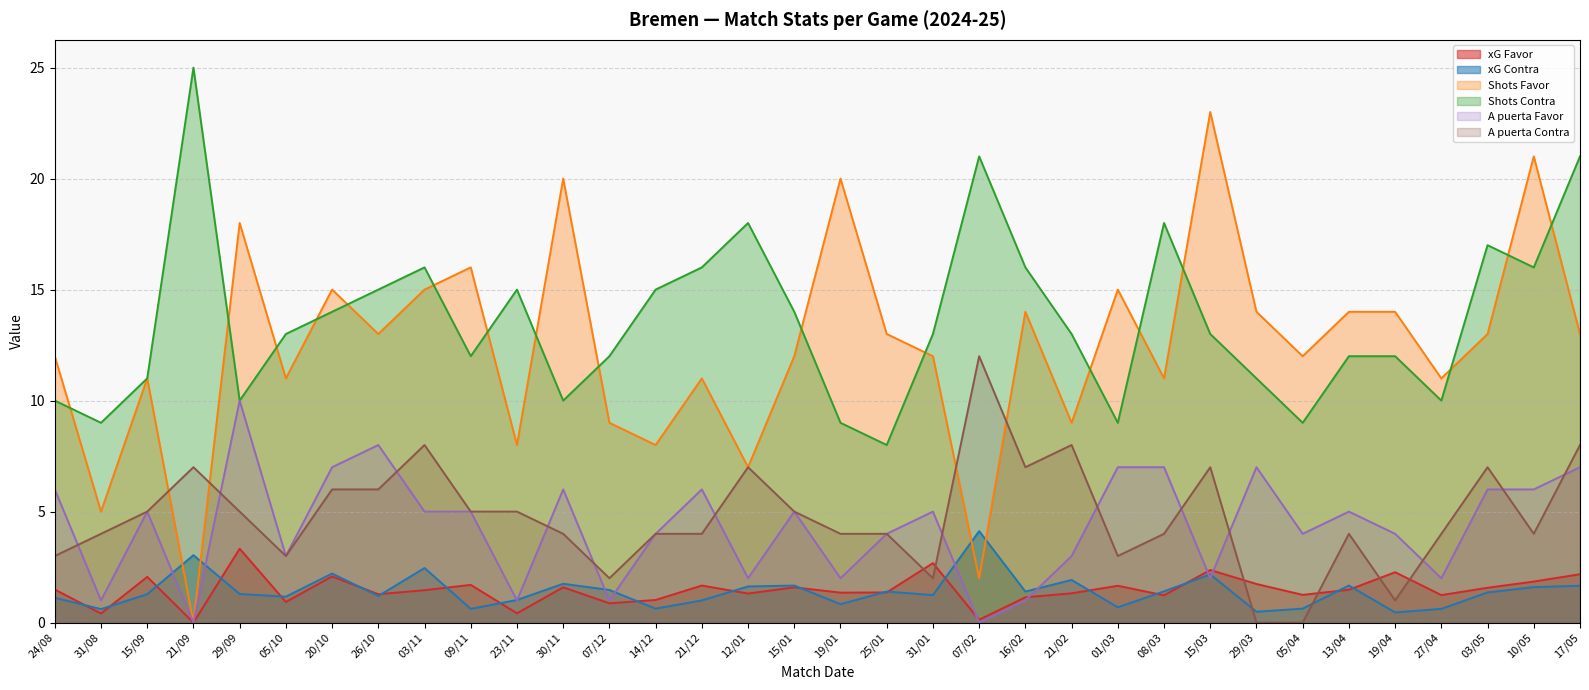

Reading left to right, list all the values displayed in this chart.

xG Favor: 1.5	0.4	2.1	0.0	3.3	0.9	2.1	1.3	1.5	1.7	0.4	1.6	0.9	1.0	1.7	1.3	1.6	1.4	1.4	2.7	0.1	1.1	1.3	1.7	1.2	2.4	1.7	1.2	1.5	2.3	1.2	1.6	1.9	2.2
xG Contra: 1.1	0.6	1.3	3.0	1.3	1.2	2.2	1.2	2.5	0.6	1.0	1.8	1.5	0.6	1.0	1.6	1.7	0.8	1.4	1.2	4.1	1.4	1.9	0.7	1.4	2.2	0.5	0.6	1.7	0.5	0.6	1.4	1.6	1.7
Shots Favor: 12.0	5.0	11.0	0.0	18.0	11.0	15.0	13.0	15.0	16.0	8.0	20.0	9.0	8.0	11.0	7.0	12.0	20.0	13.0	12.0	2.0	14.0	9.0	15.0	11.0	23.0	14.0	12.0	14.0	14.0	11.0	13.0	21.0	13.0
Shots Contra: 10.0	9.0	11.0	25.0	10.0	13.0	14.0	15.0	16.0	12.0	15.0	10.0	12.0	15.0	16.0	18.0	14.0	9.0	8.0	13.0	21.0	16.0	13.0	9.0	18.0	13.0	11.0	9.0	12.0	12.0	10.0	17.0	16.0	21.0
A puerta Favor: 6.0	1.0	5.0	0.0	10.0	3.0	7.0	8.0	5.0	5.0	1.0	6.0	1.0	4.0	6.0	2.0	5.0	2.0	4.0	5.0	0.0	1.0	3.0	7.0	7.0	2.0	7.0	4.0	5.0	4.0	2.0	6.0	6.0	7.0
A puerta Contra: 3.0	4.0	5.0	7.0	5.0	3.0	6.0	6.0	8.0	5.0	5.0	4.0	2.0	4.0	4.0	7.0	5.0	4.0	4.0	2.0	12.0	7.0	8.0	3.0	4.0	7.0	0.0	0.0	4.0	1.0	4.0	7.0	4.0	8.0